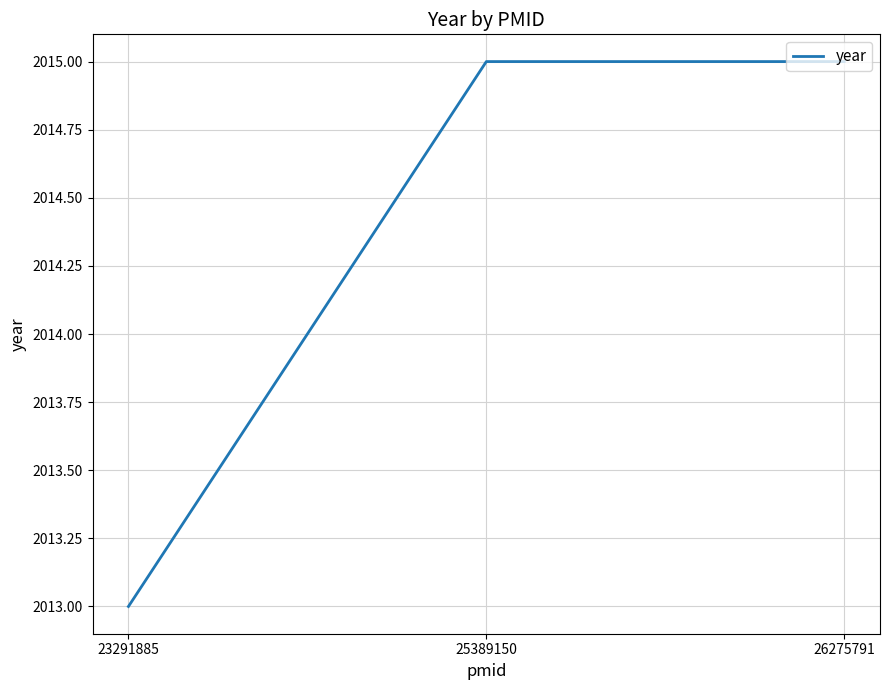

How many lines are shown in the chart?

1